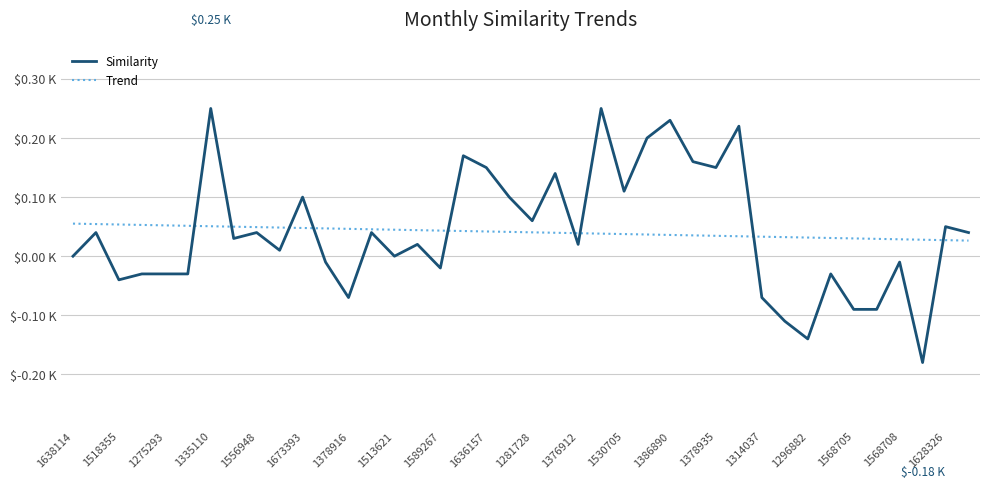

How many Trend values are between 0 and 1?

40